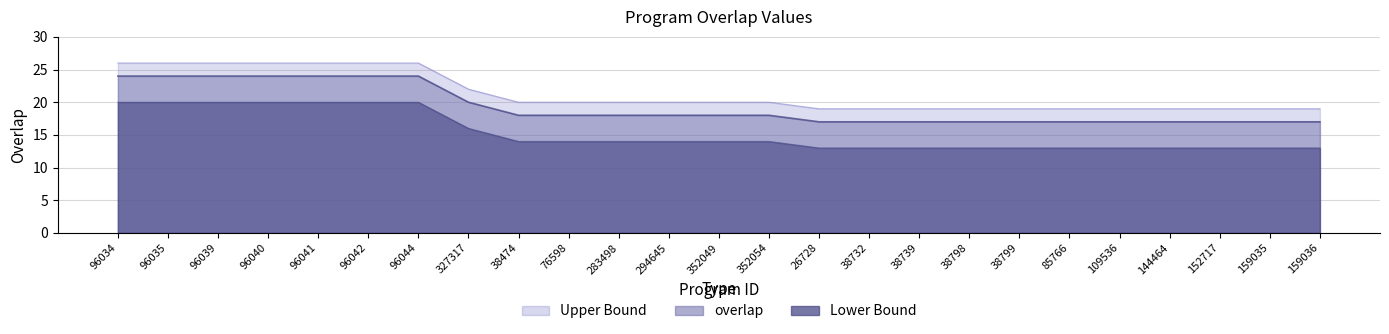

True or false: overlap and overlap_upper cross at least once.

False